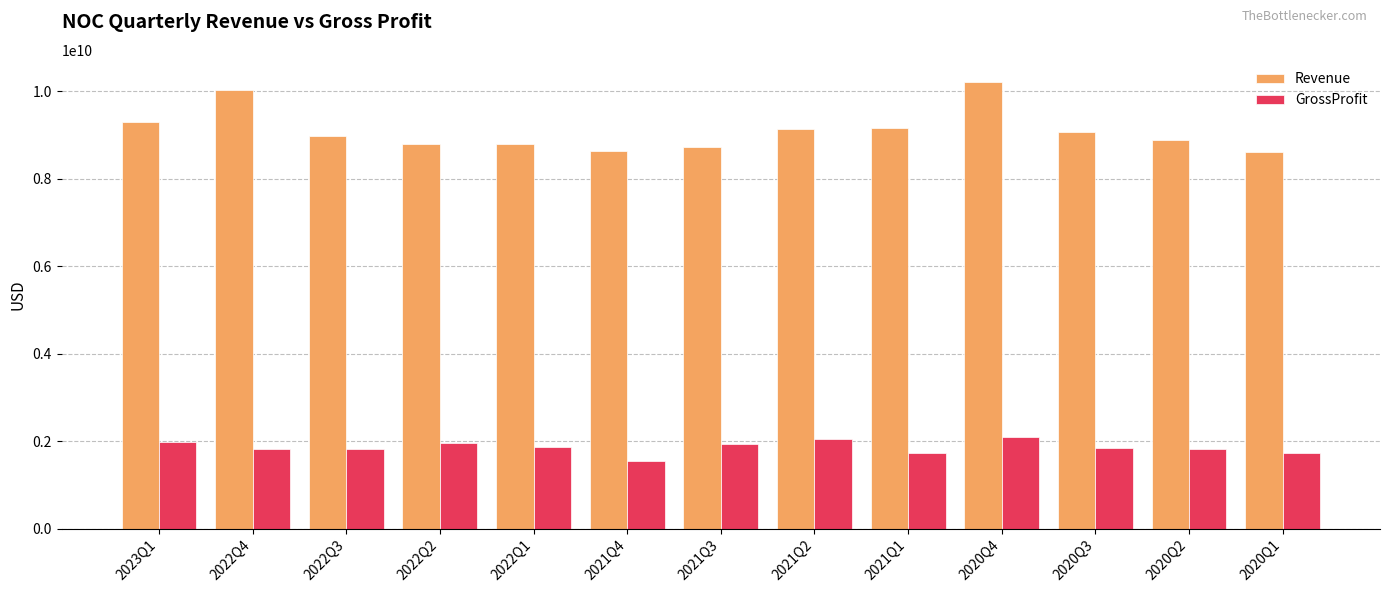

What is the difference between the maximum and minimum values in the GrossProfit series?

539000000